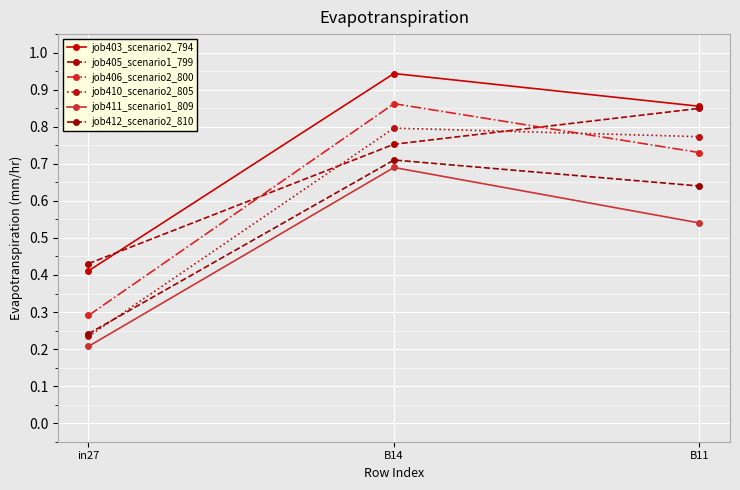

How many lines are shown in the chart?

6